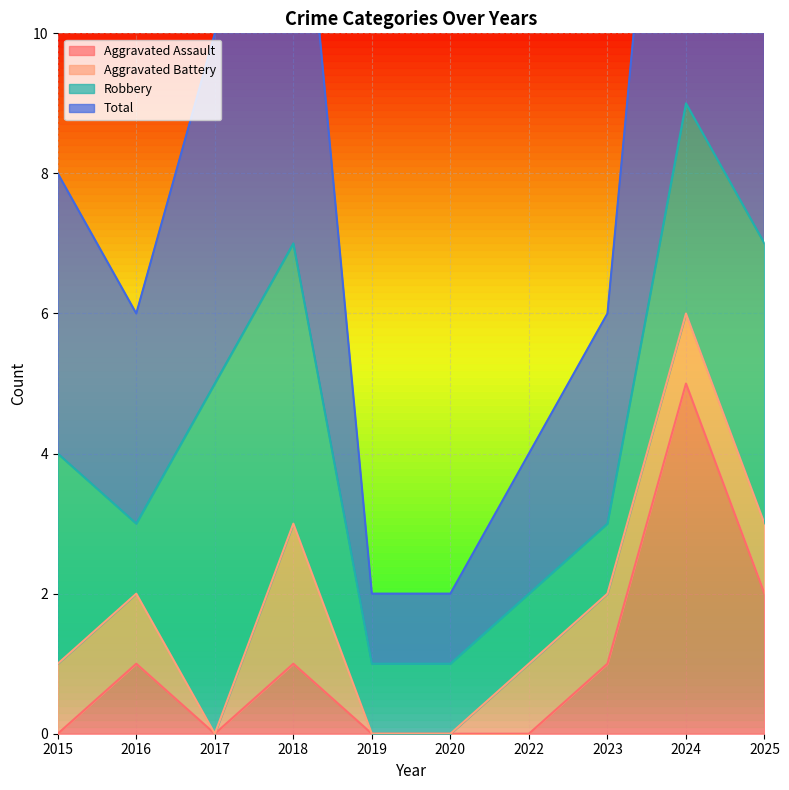

How many Total values are between 2 and 7?

7